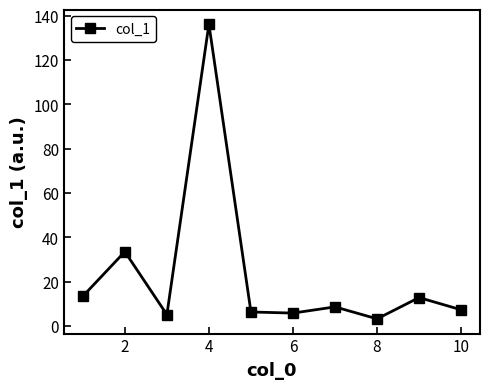

True or false: there are more than 0 points higher than both neighbors.

True